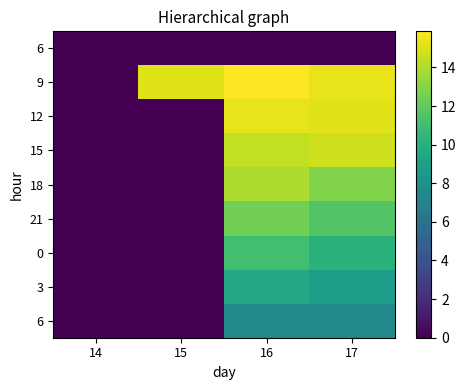

At which category is the sum across all series the highest?

16